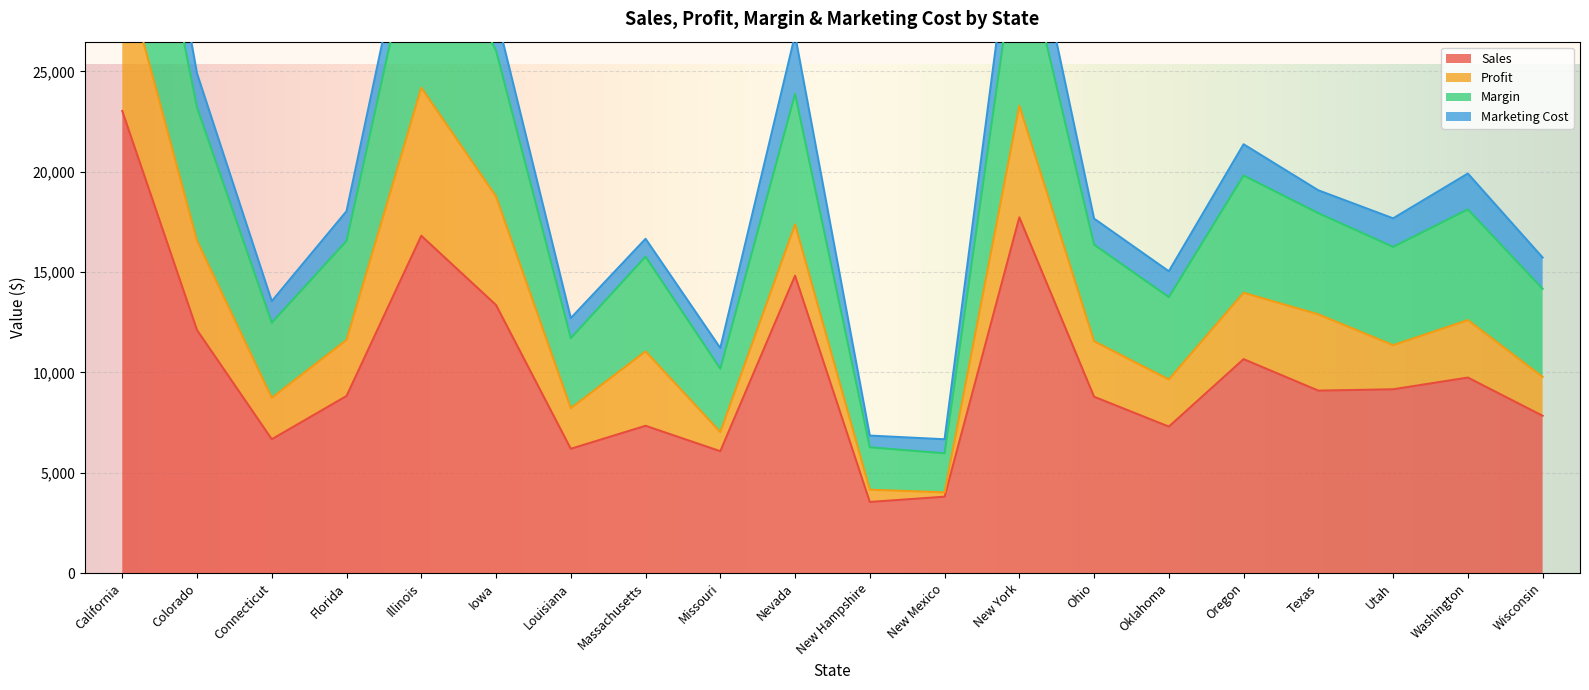

The Sales series shows 3426 at Louisiana. True or false?

False